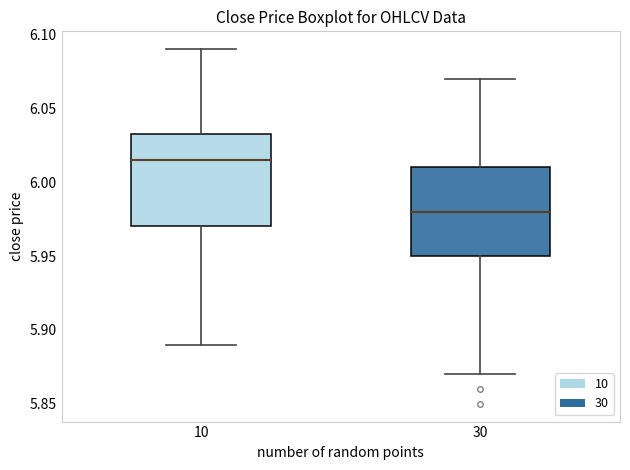

Reading left to right, transcribe this box plot: for each box, give where its median line is, the range the box spans, and where its two whiskers end, as read against the y-axis. The values are not printed on the chart, so give them approximately, as read against the axis.

10: median 6.015, box 5.970 to 6.035, whiskers 5.890 to 6.090
30: median 5.980, box 5.950 to 6.010, whiskers 5.870 to 6.070